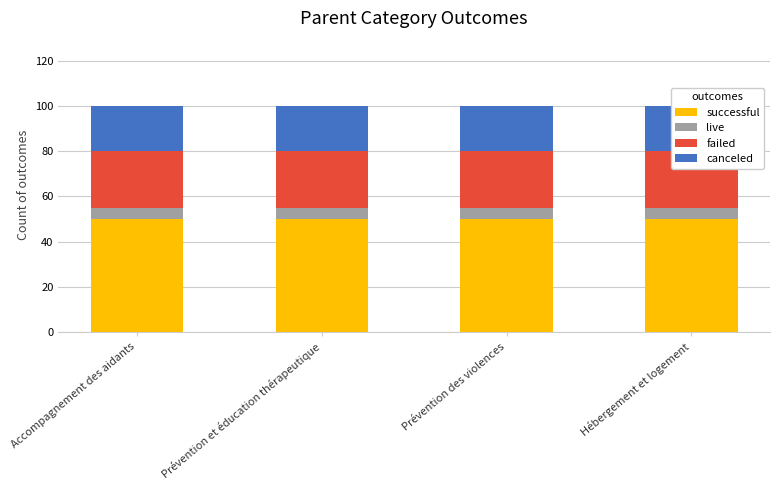

Rank the categories by successful value from lowest to highest.

Accompagnement des aidants, Prévention et éducation thérapeutique, Prévention des violences, Hébergement et logement